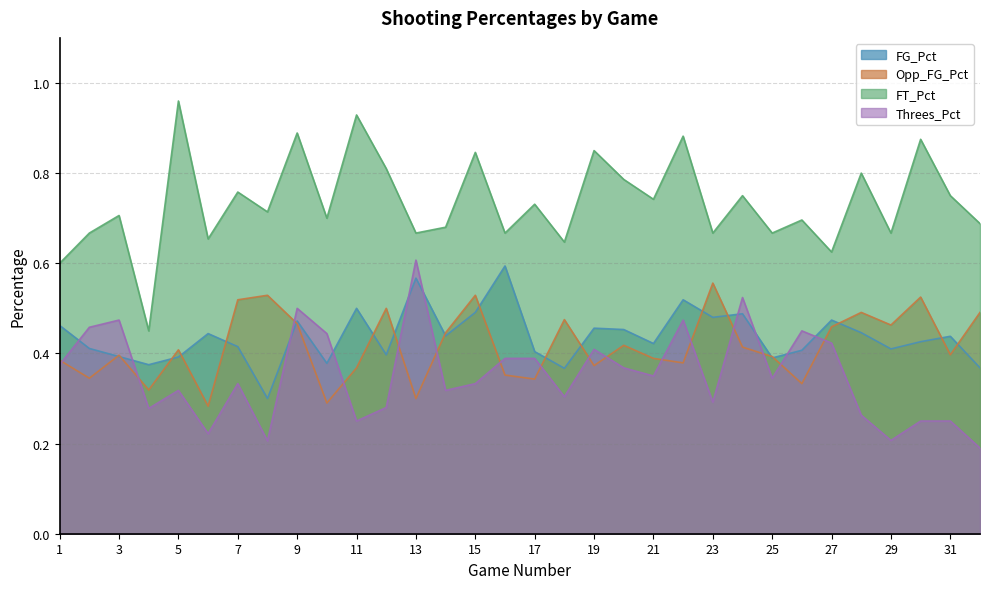

How many lines are shown in the chart?

4